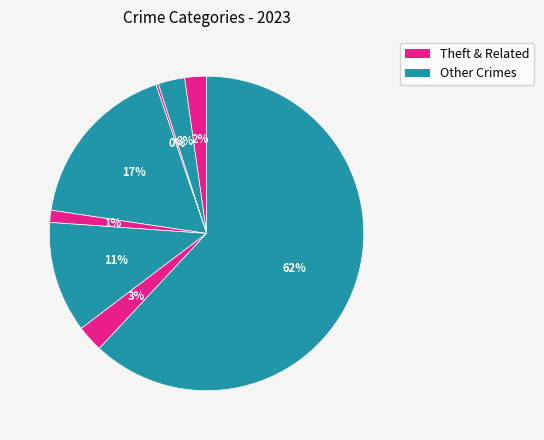

To the nearest percent, what is the difference between the largest and smallest slice percentages?

62%